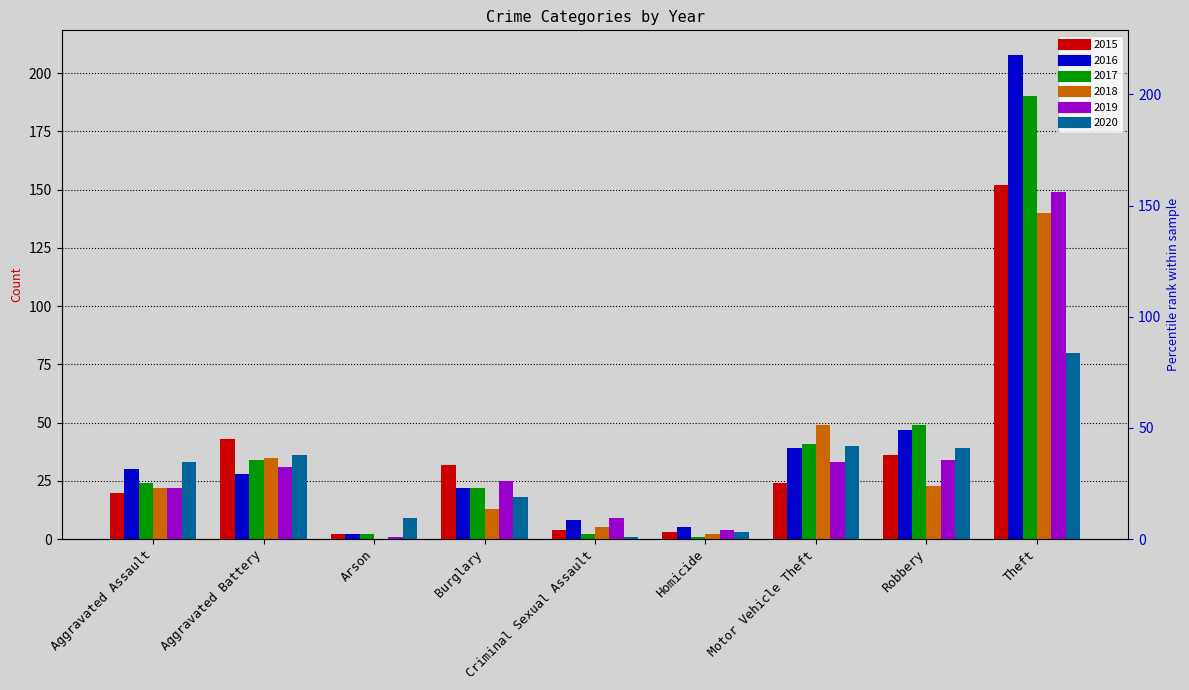

What are all the series names shown in the legend?

2015, 2016, 2017, 2018, 2019, 2020